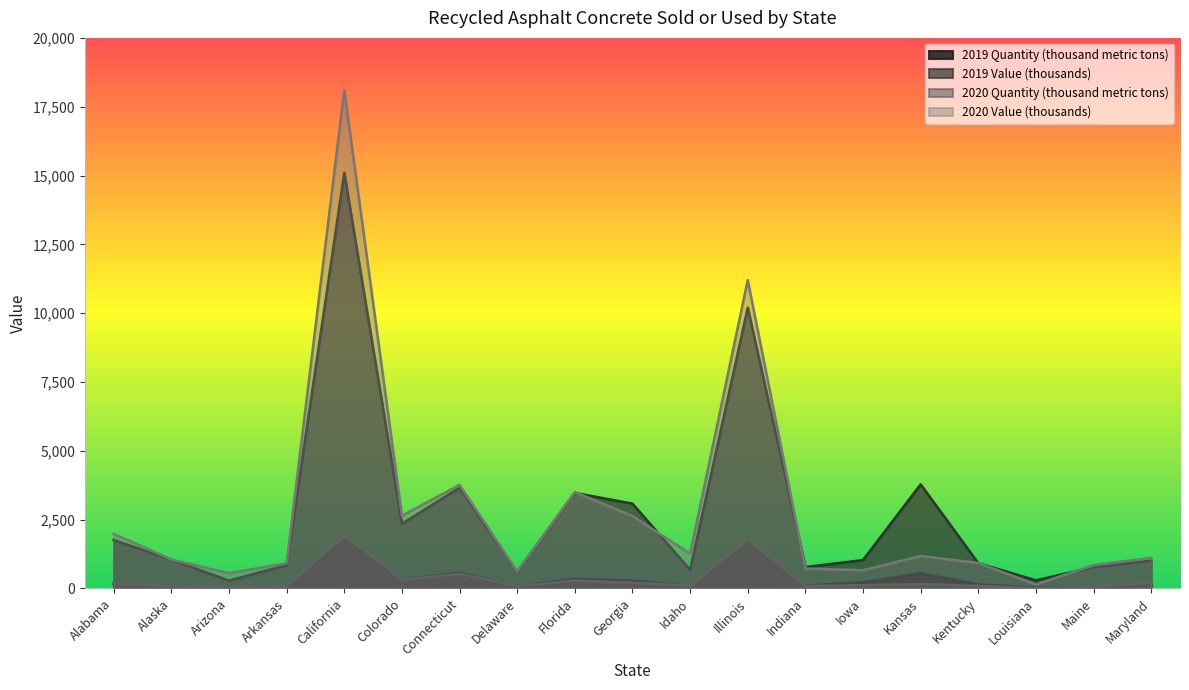

List the series in order of their peak value, lowest first.

2019 Quantity (thousand metric tons), 2020 Quantity (thousand metric tons), 2019 Value (thousands), 2020 Value (thousands)